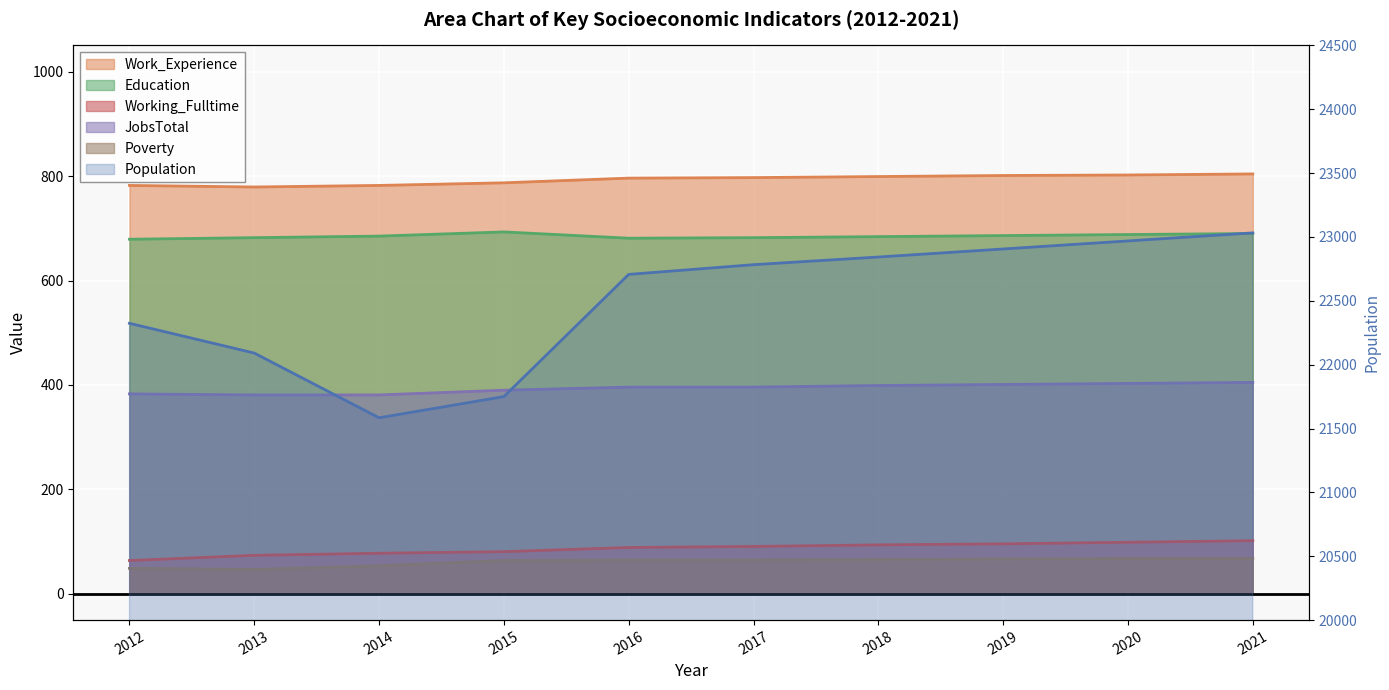

True or false: JobsTotal has more than 2 interior local peaks.

False